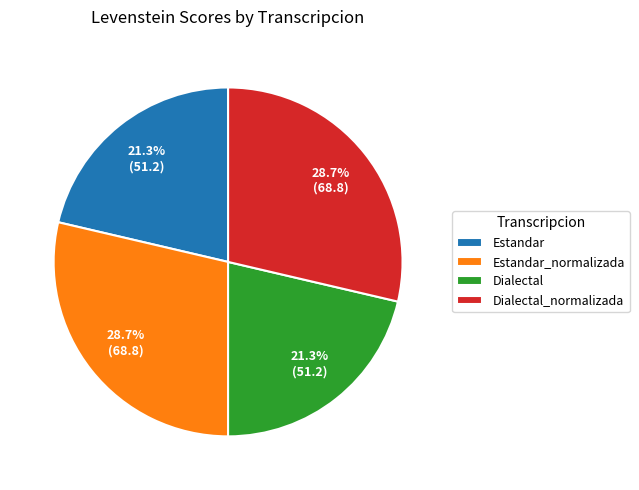

What is the total percentage of Estandar and Estandar_normalizada?

50.0%